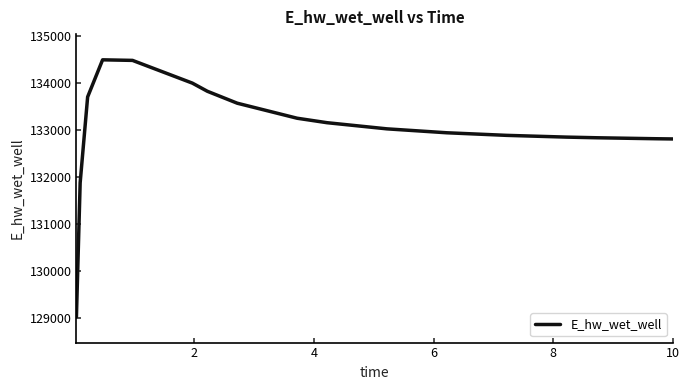

Count the number of data series in this chart.

1